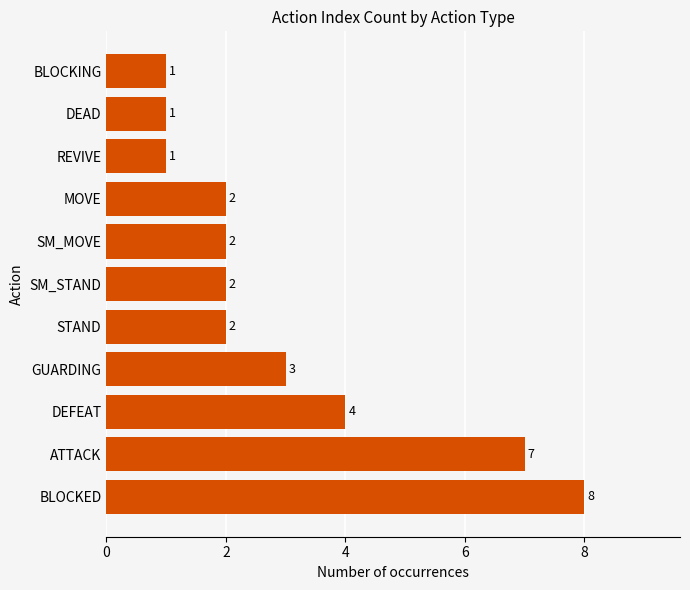

Count the number of categories in the chart.

11